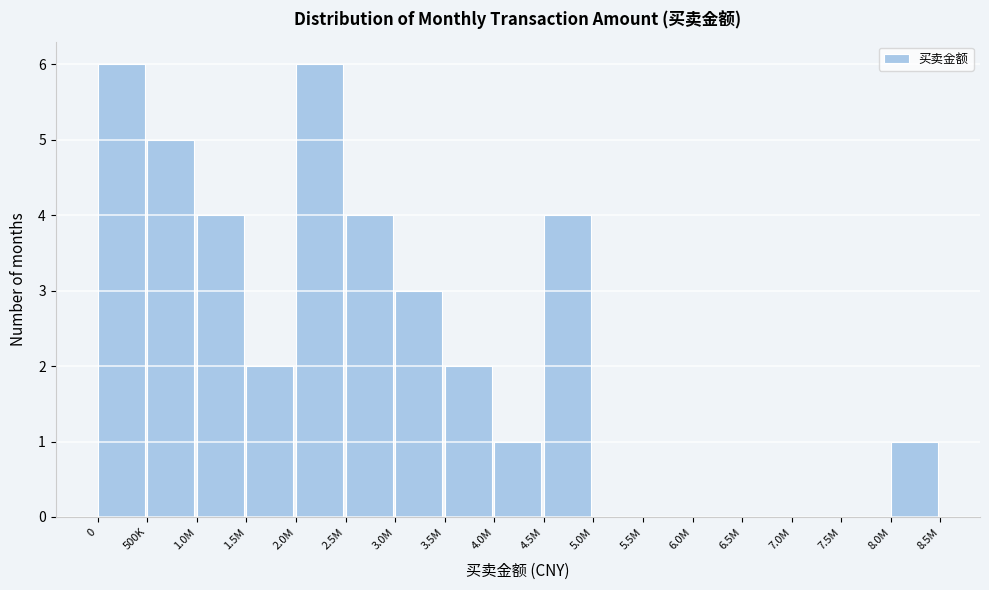

Reading right to left, what are all the values shown in this chart?

8.0M=1	7.5M=0	7.0M=0	6.5M=0	6.0M=0	5.5M=0	5.0M=0	4.5M=4	4.0M=1	3.5M=2	3.0M=3	2.5M=4	2.0M=6	1.5M=2	1.0M=4	500K=5	0=6